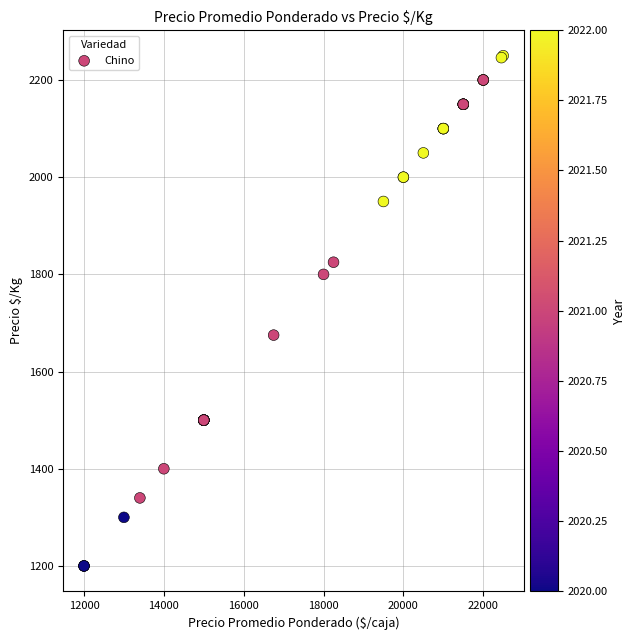

What Y value in the scatter plot is closest to 1725?

1675